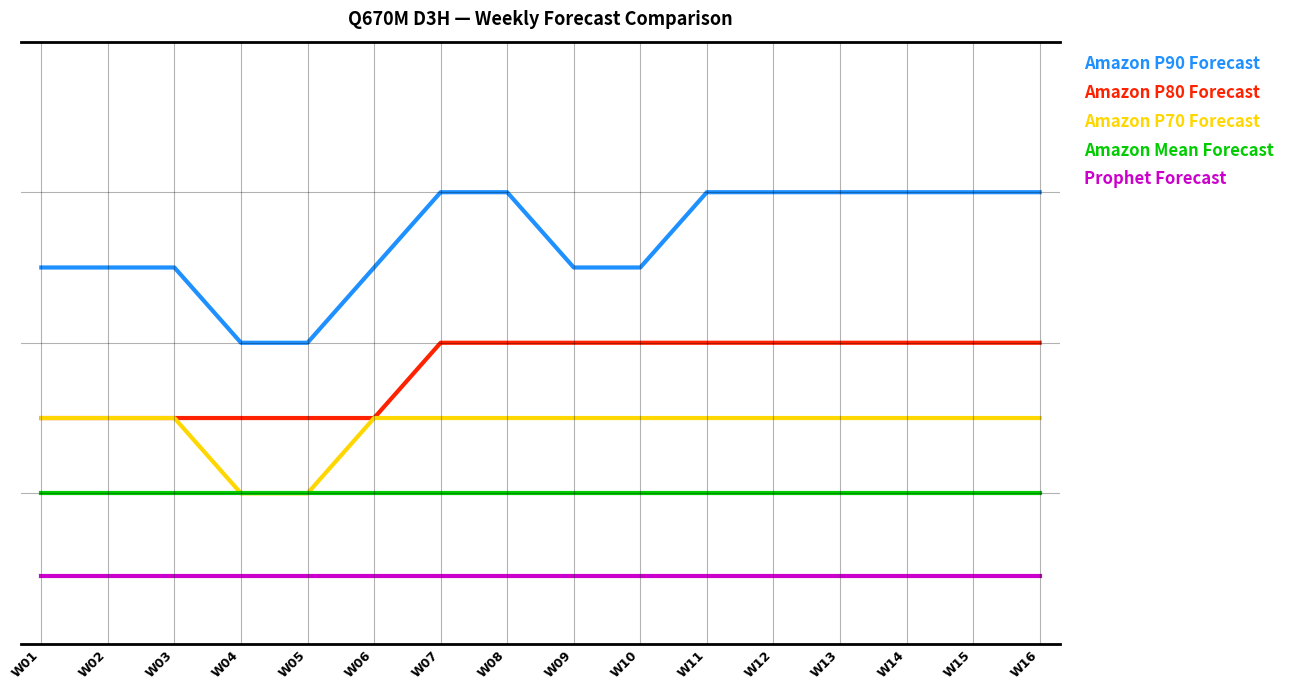

Is this an area chart (filled region under the line)?

No